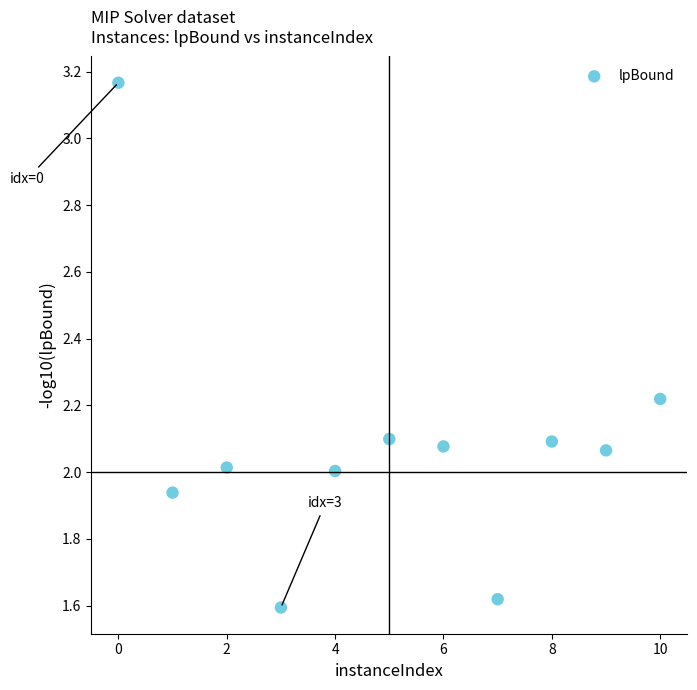

What is the average X value?

5.0